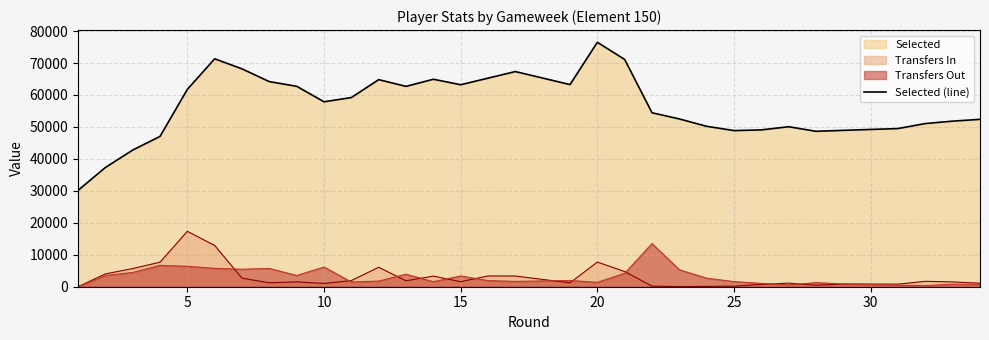

The chart shows a value of 11181 at 24. True or false?

False